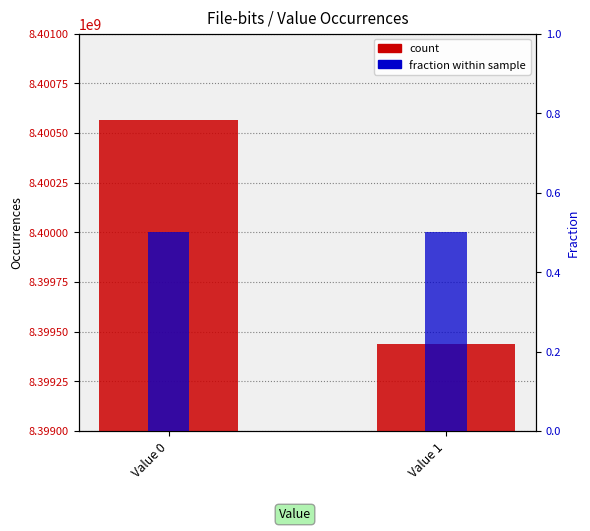

The count series shows 12578608816.3 at Value 0. True or false?

False